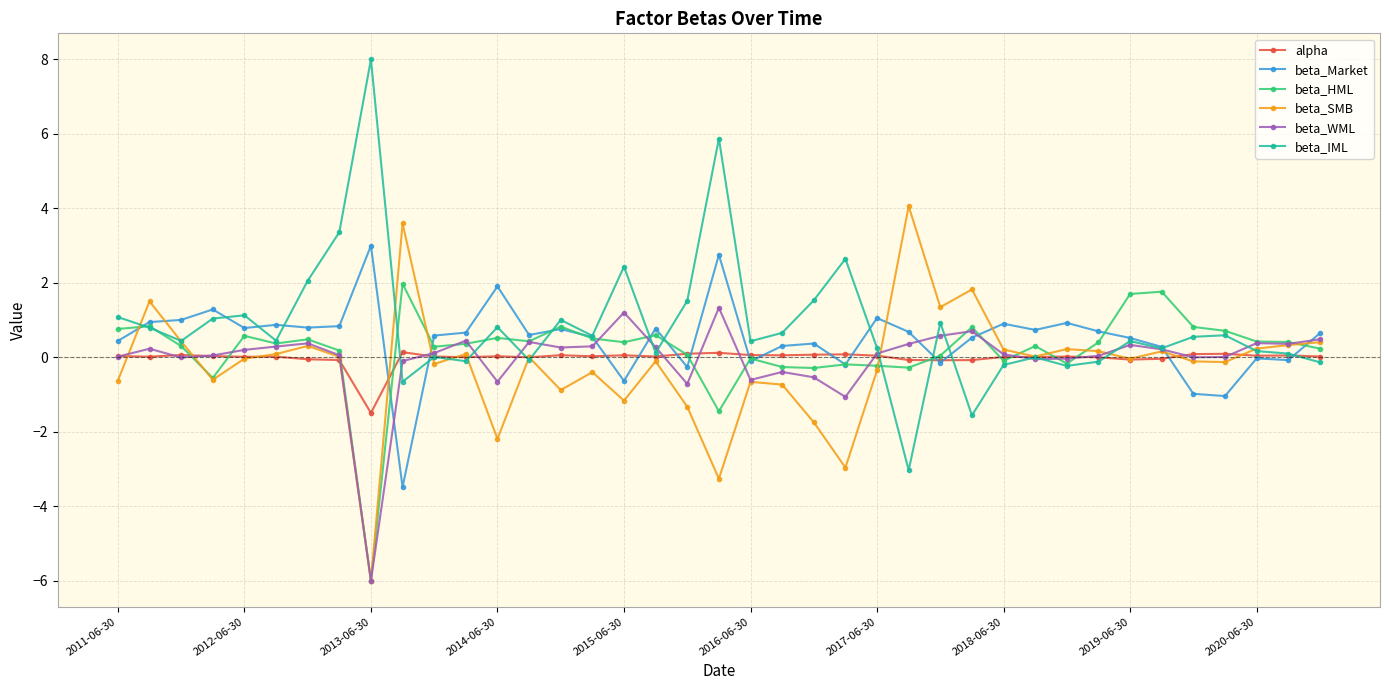

Does the chart display data point markers on the line(s)?

Yes